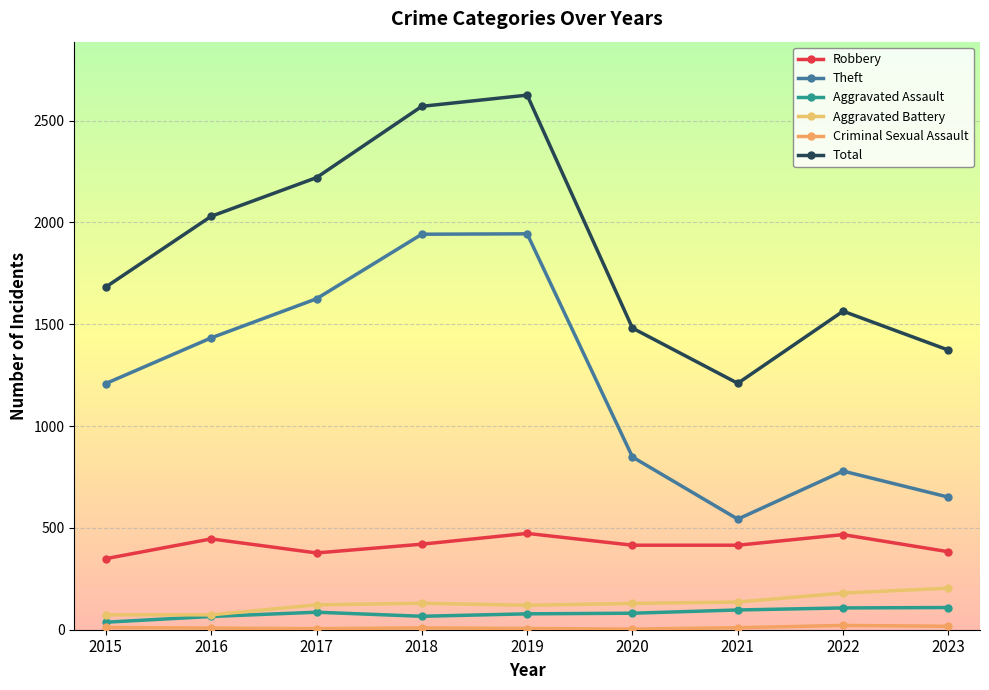

True or false: Theft has a value of 1083 at 2019.

False